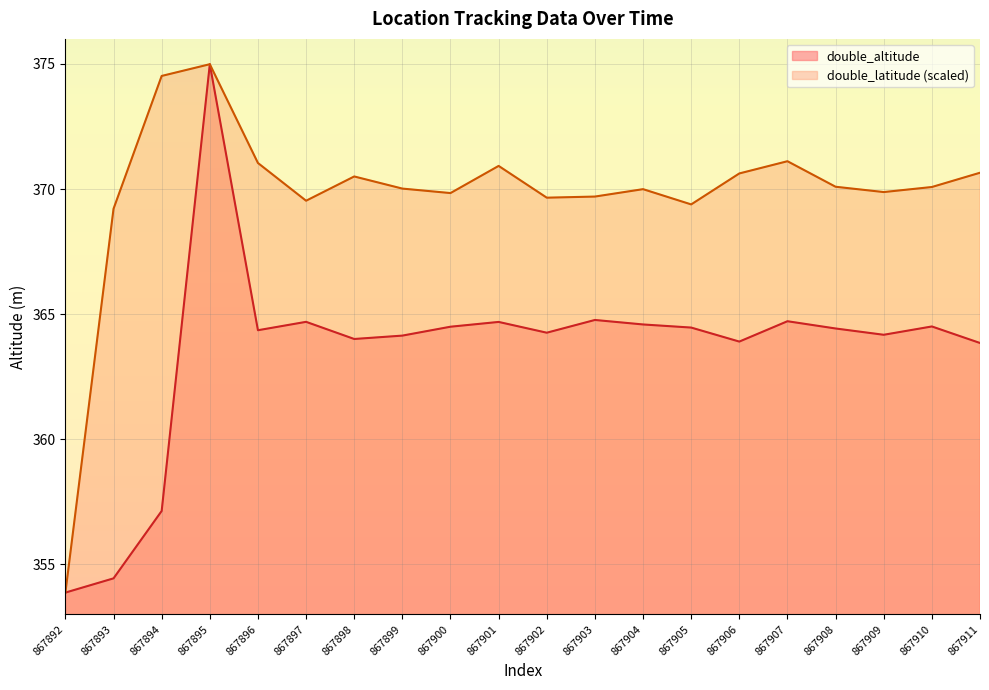

What are all the series names shown in the legend?

double_altitude, double_latitude (scaled)